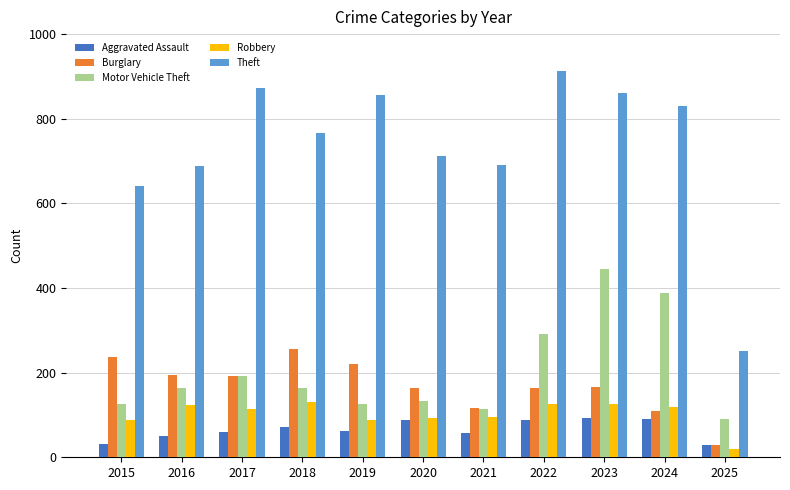

Does the chart contain stacked bars?

No